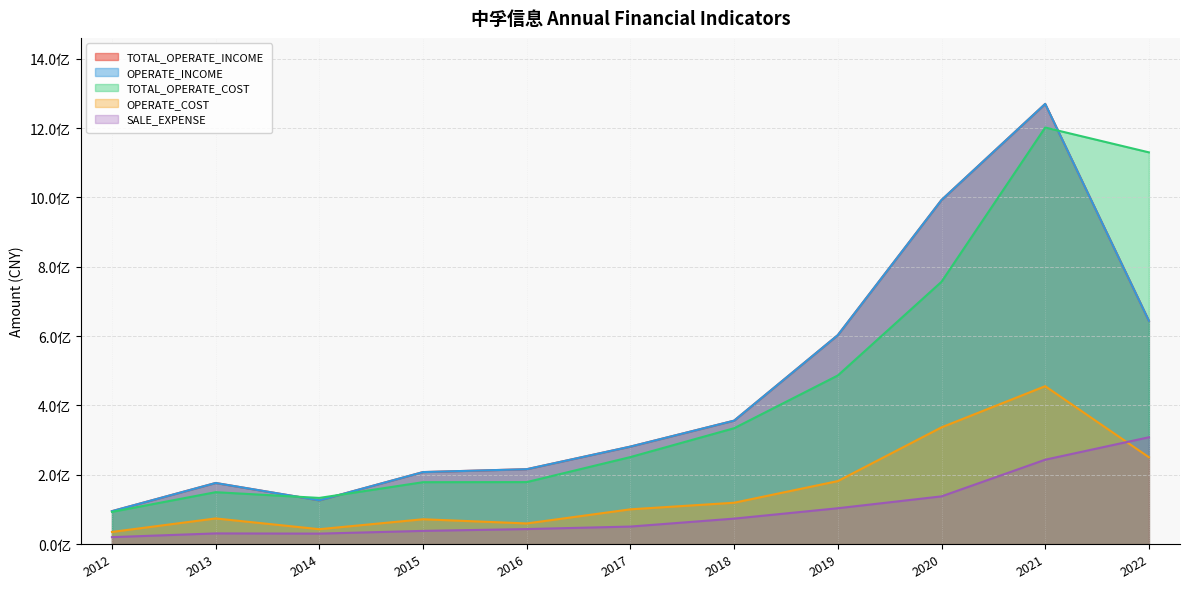

At which category is the sum across all series the highest?

2021